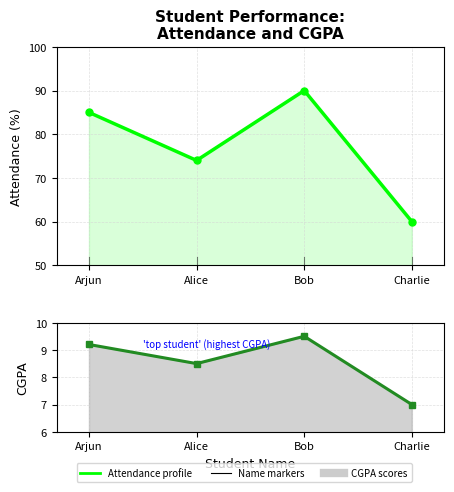

What is the difference between the CGPA values at Charlie and Alice?

1.5